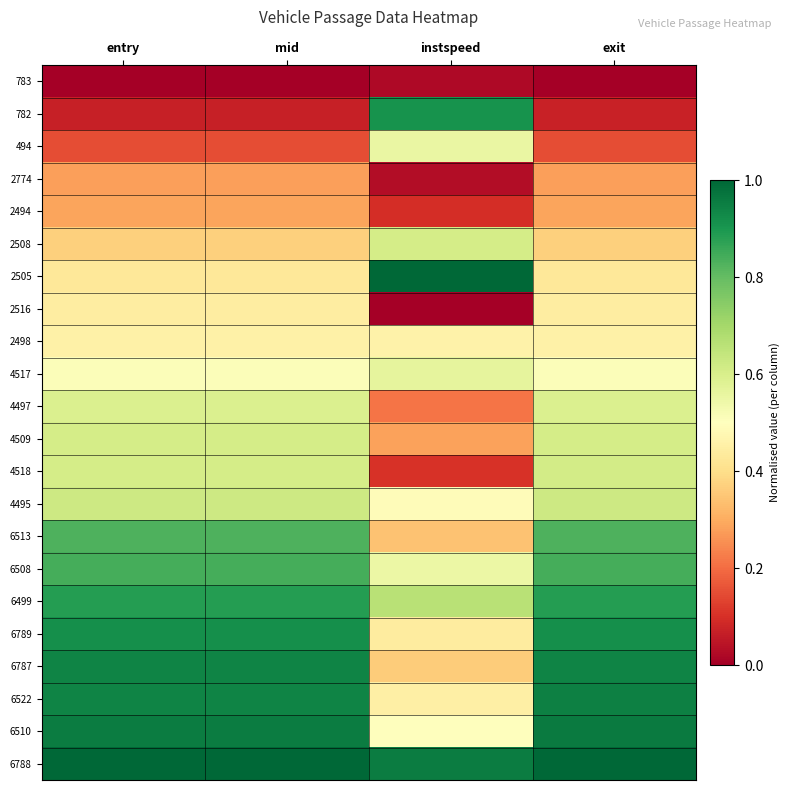

Which series has the largest total across all categories?

6788